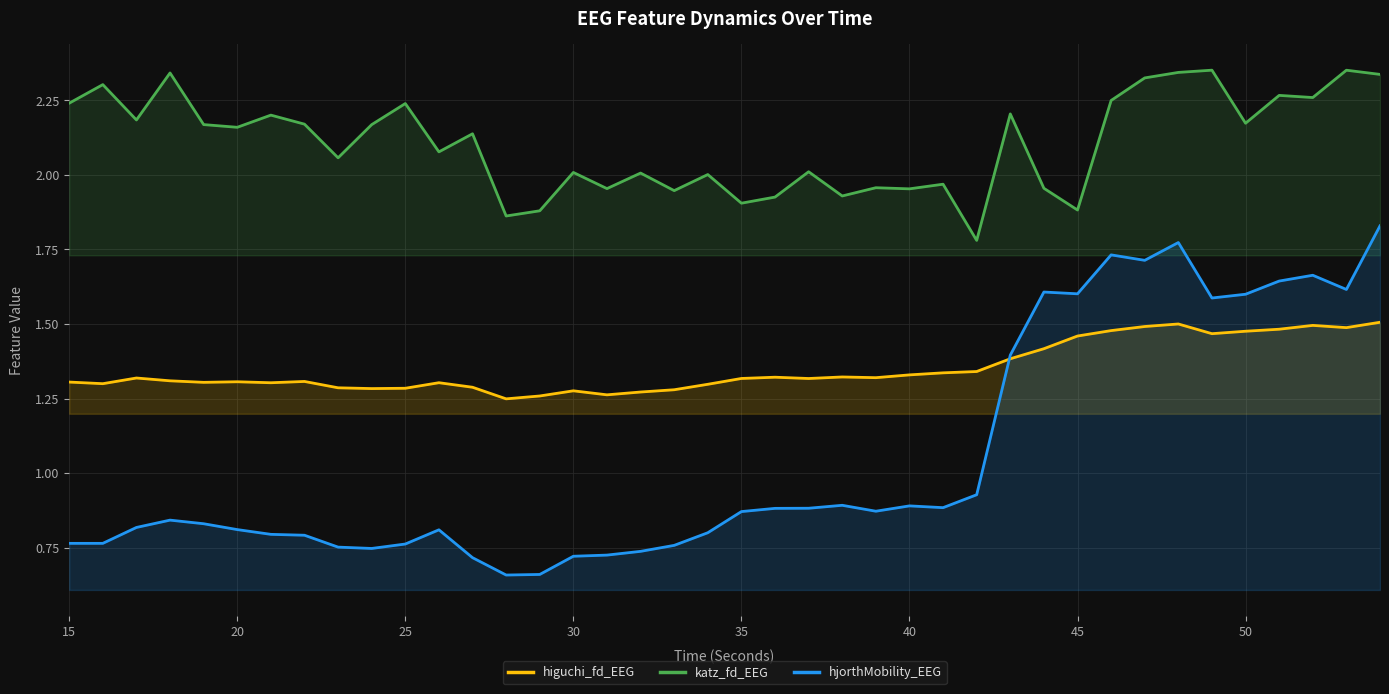

Which series has the largest total across all categories?

katz_fd_EEG